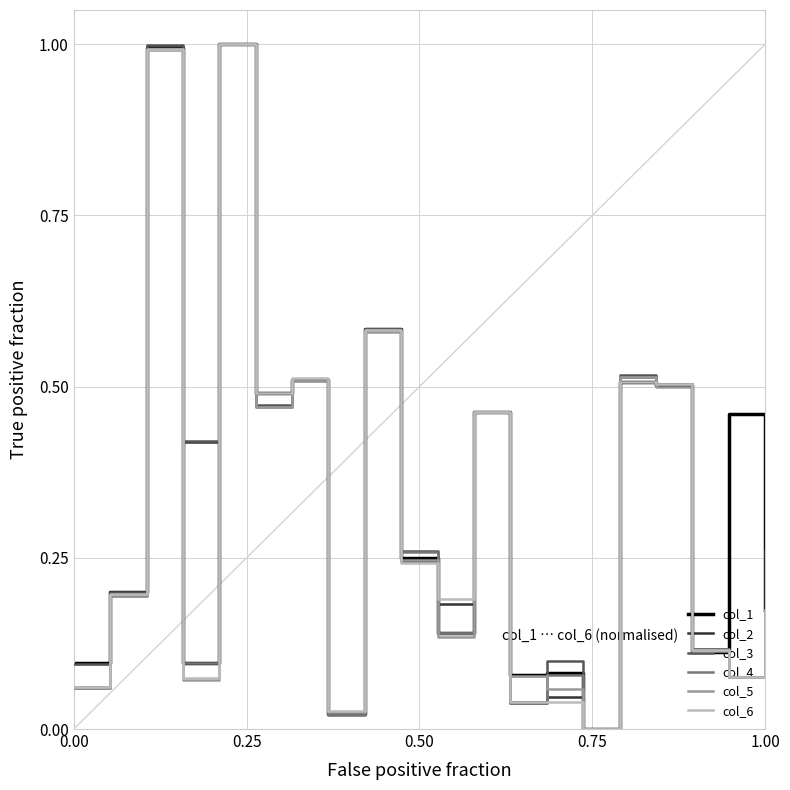

What is the maximum value for col_2?

1.0